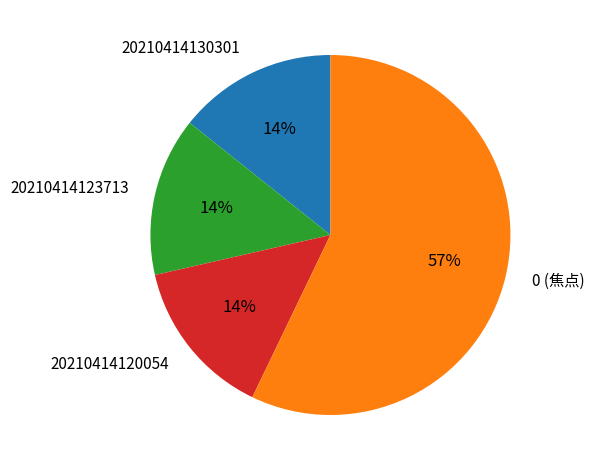

Approximately how many times larger is the value at 20210414130301 compared to 20210414120054?

1.0